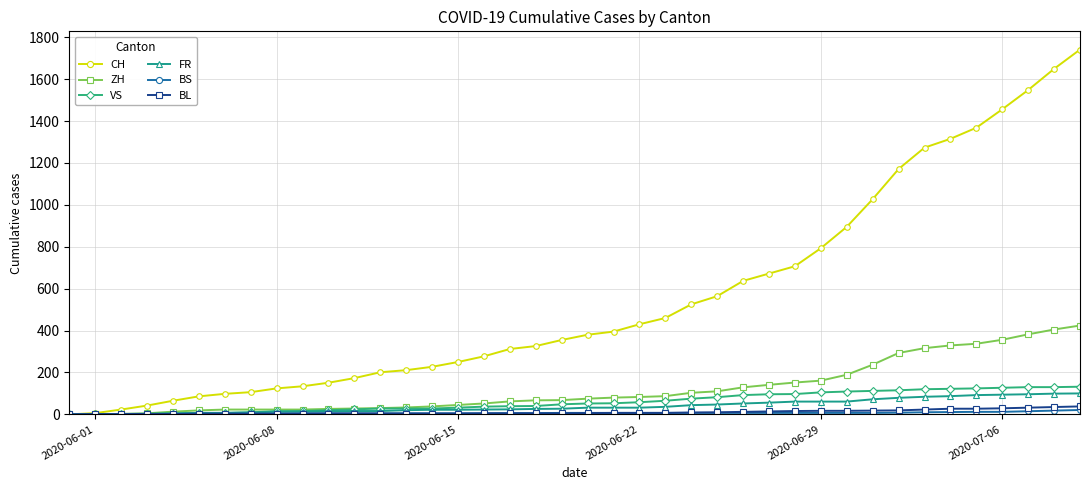

Which series has the largest range (max minus min)?

CH